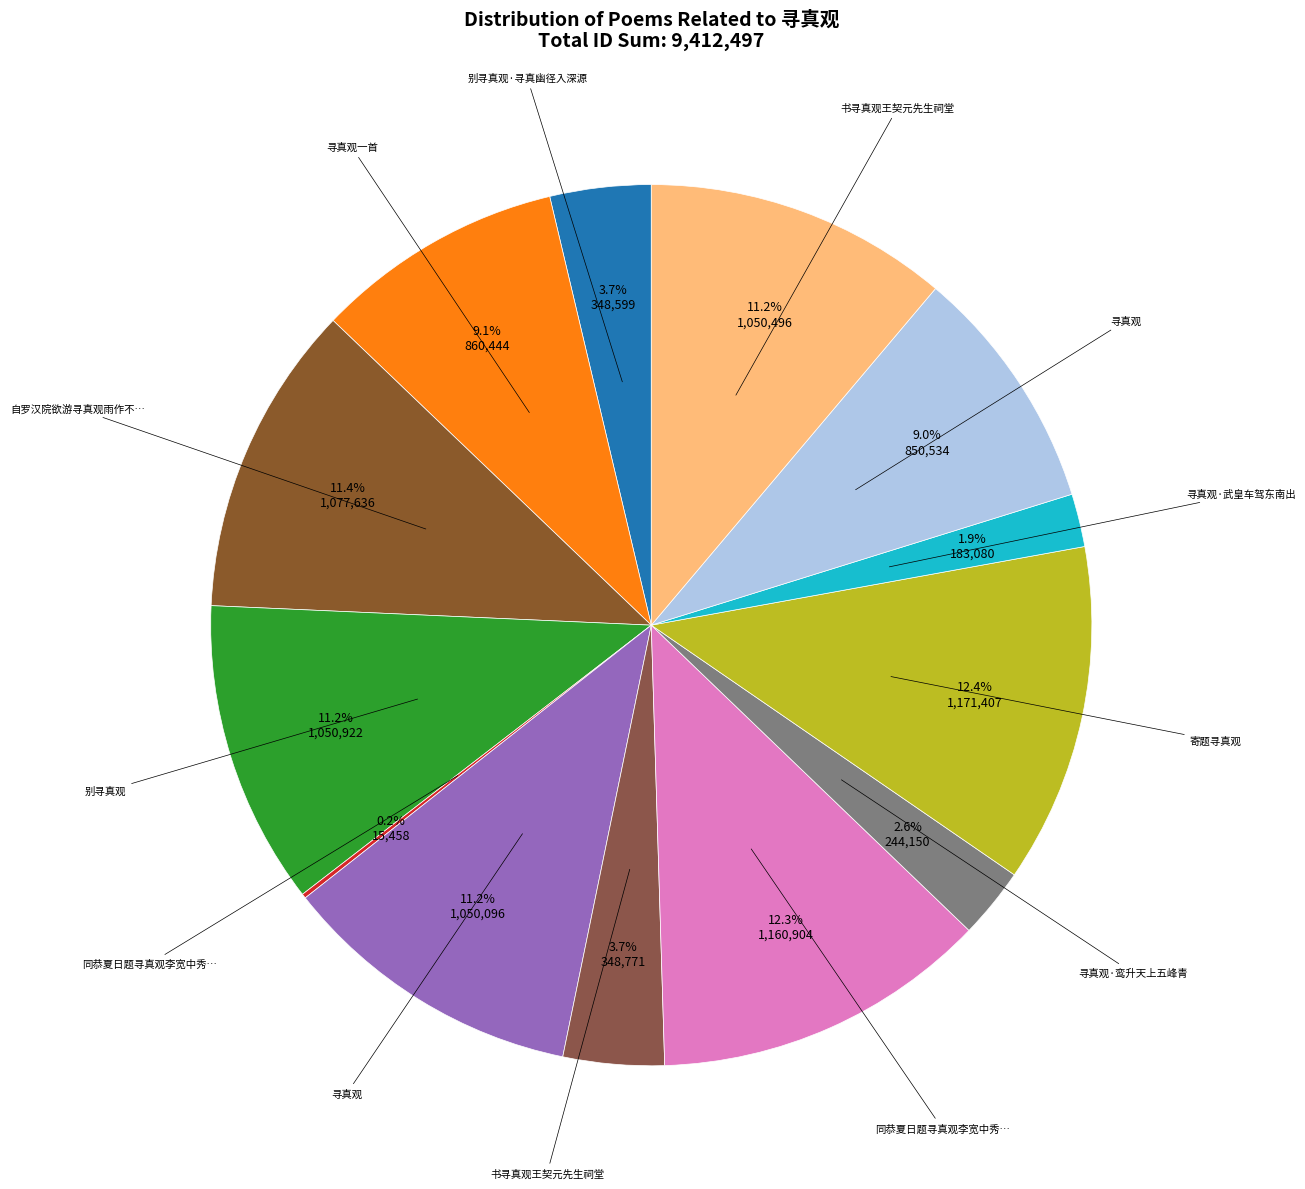

Count the number of slices in the pie.

13